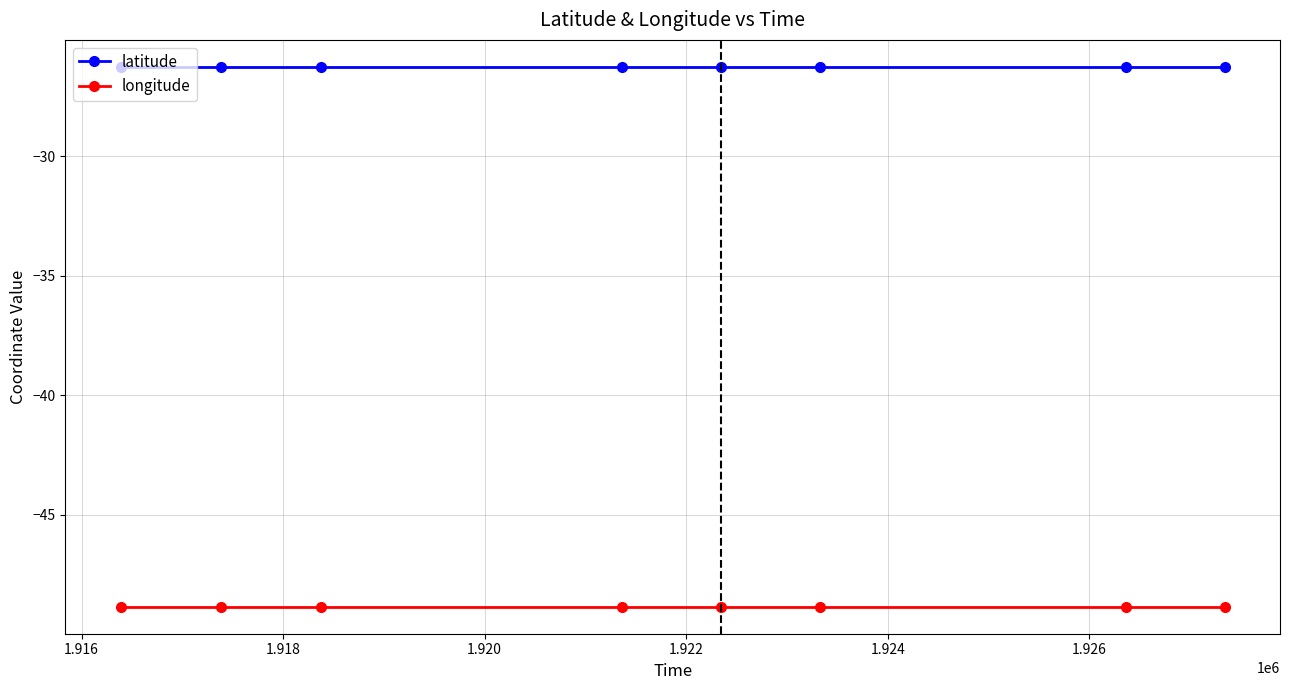

Rank the series by their maximum value, from lowest to highest.

longitude, latitude